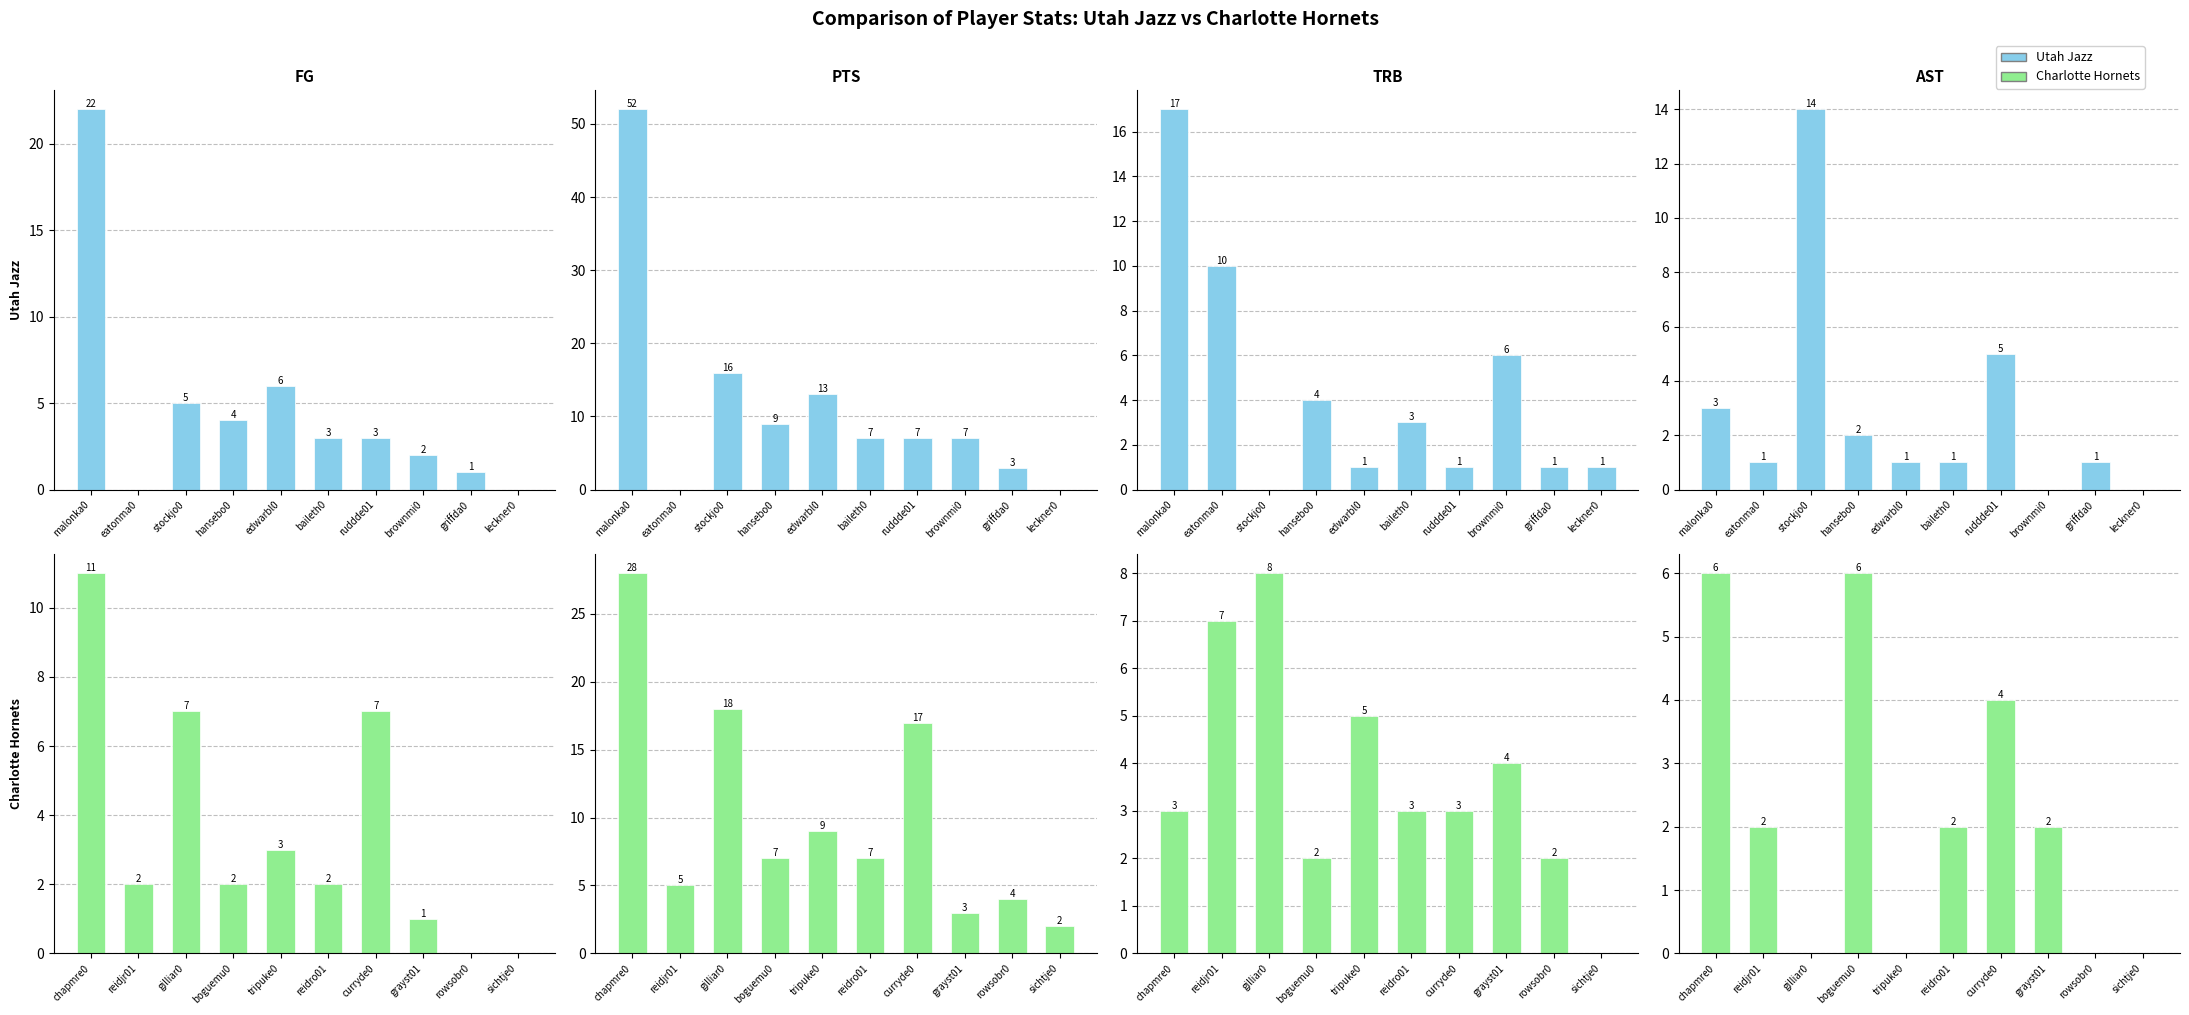

The value of Charlotte Hornets at reidjr01 is 3. True or false?

False